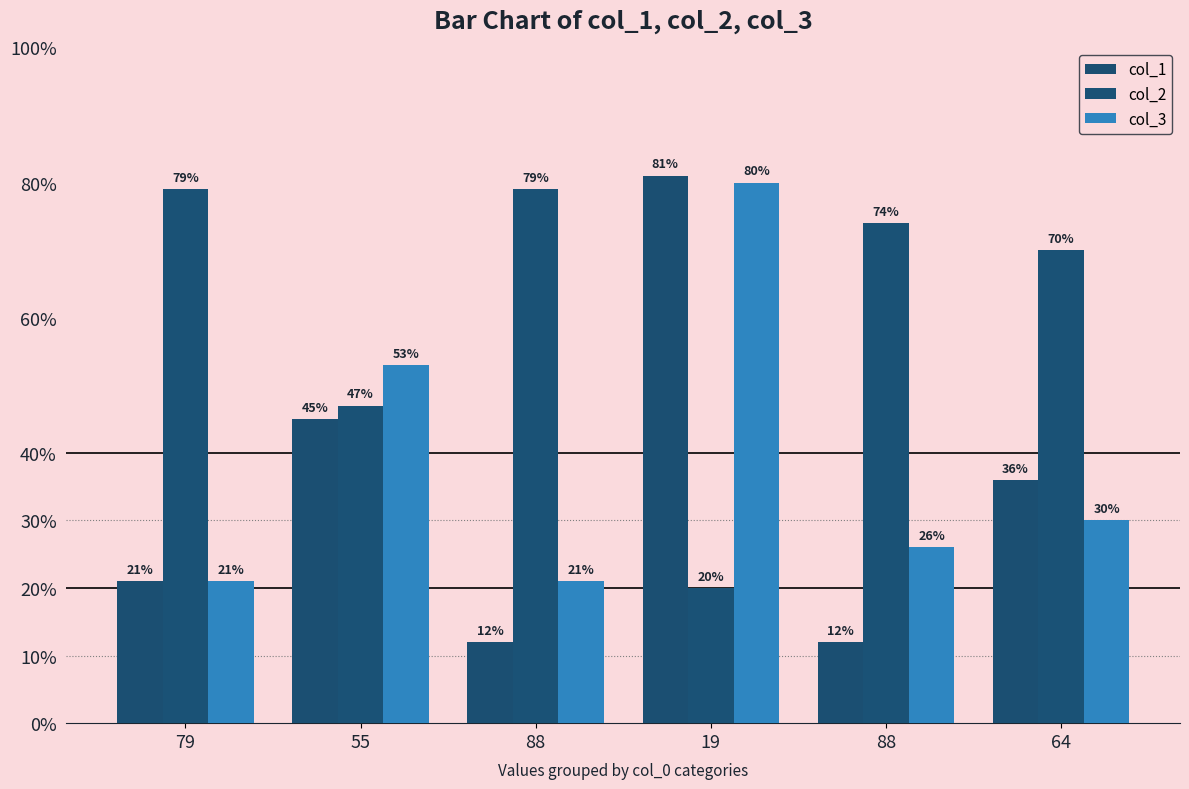

What is the average value of the col_3 series?

38